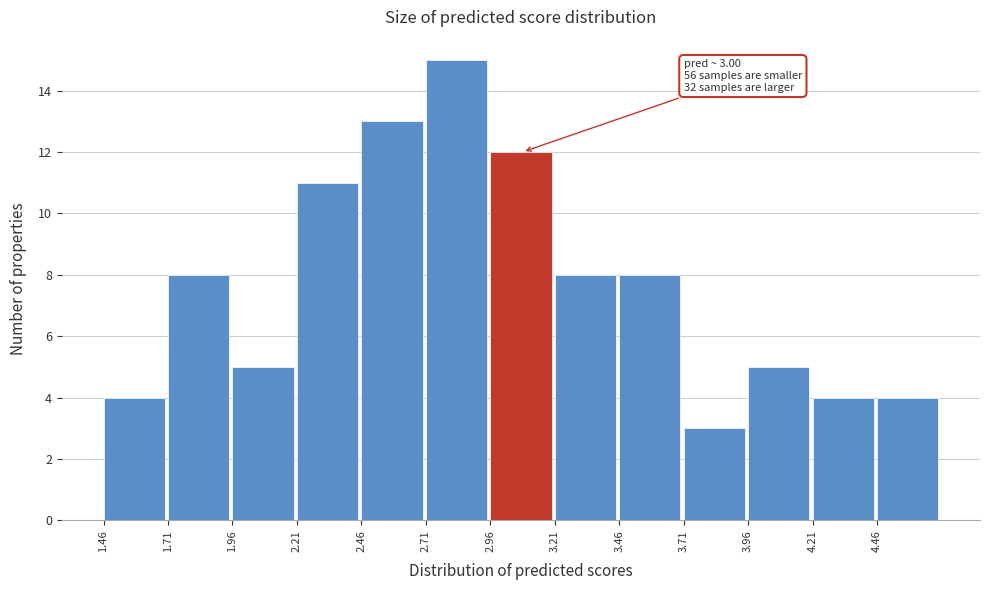

Which range on the x-axis has the tallest bar?

2.70 to 2.95